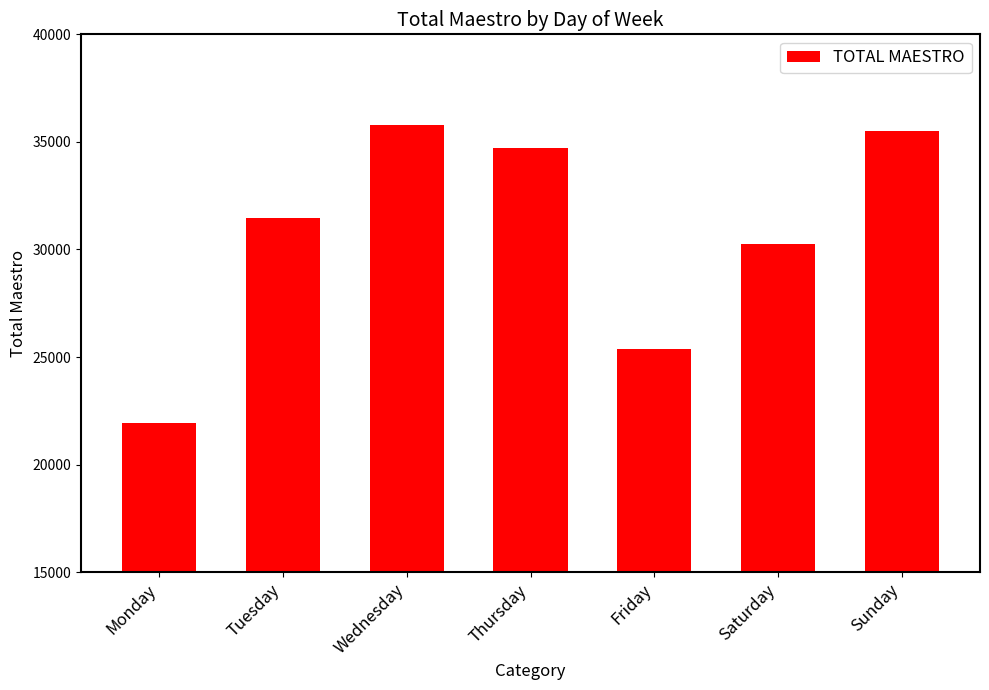

Count the number of categories in the chart.

7